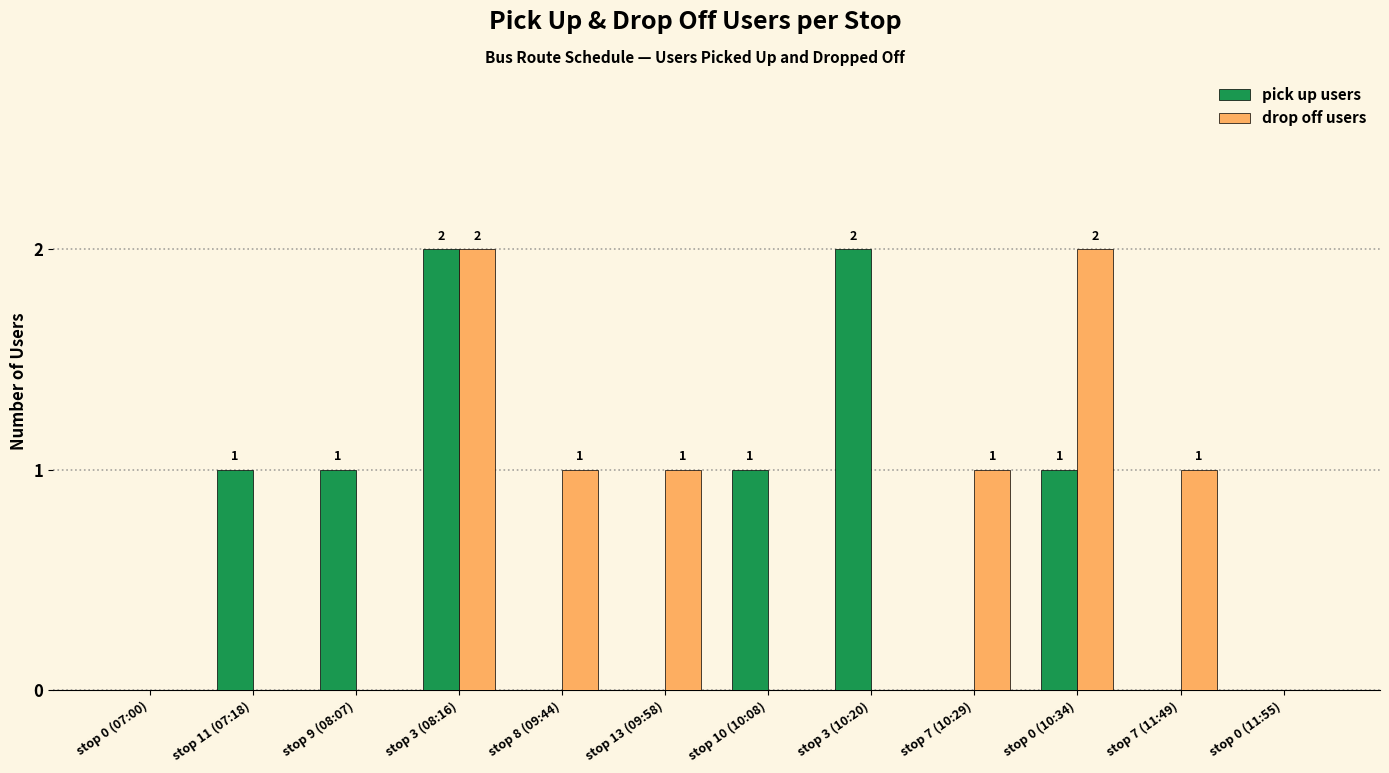

At which label does drop off users first exceed 1?

stop 3 (08:16)